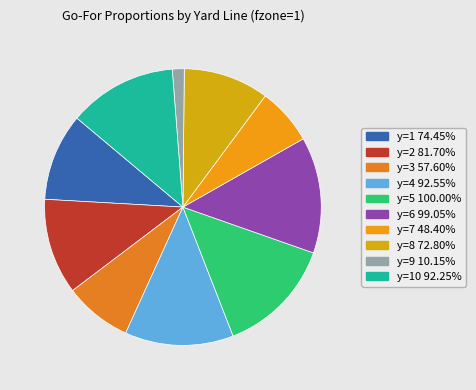

Which slice is the smallest?

y=9